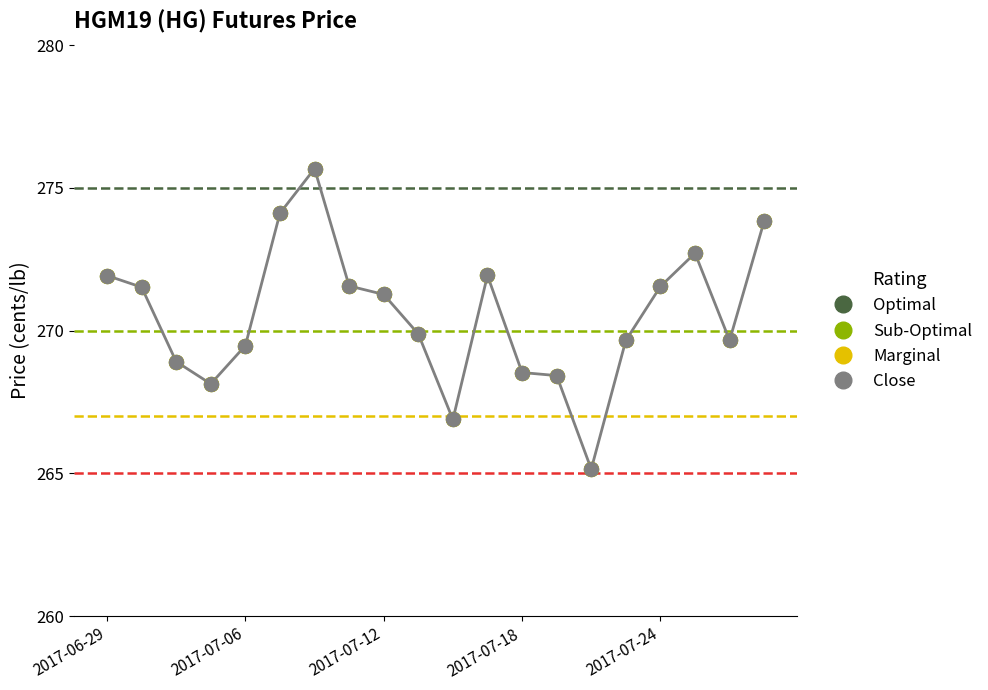

Is this an area chart (filled region under the line)?

No